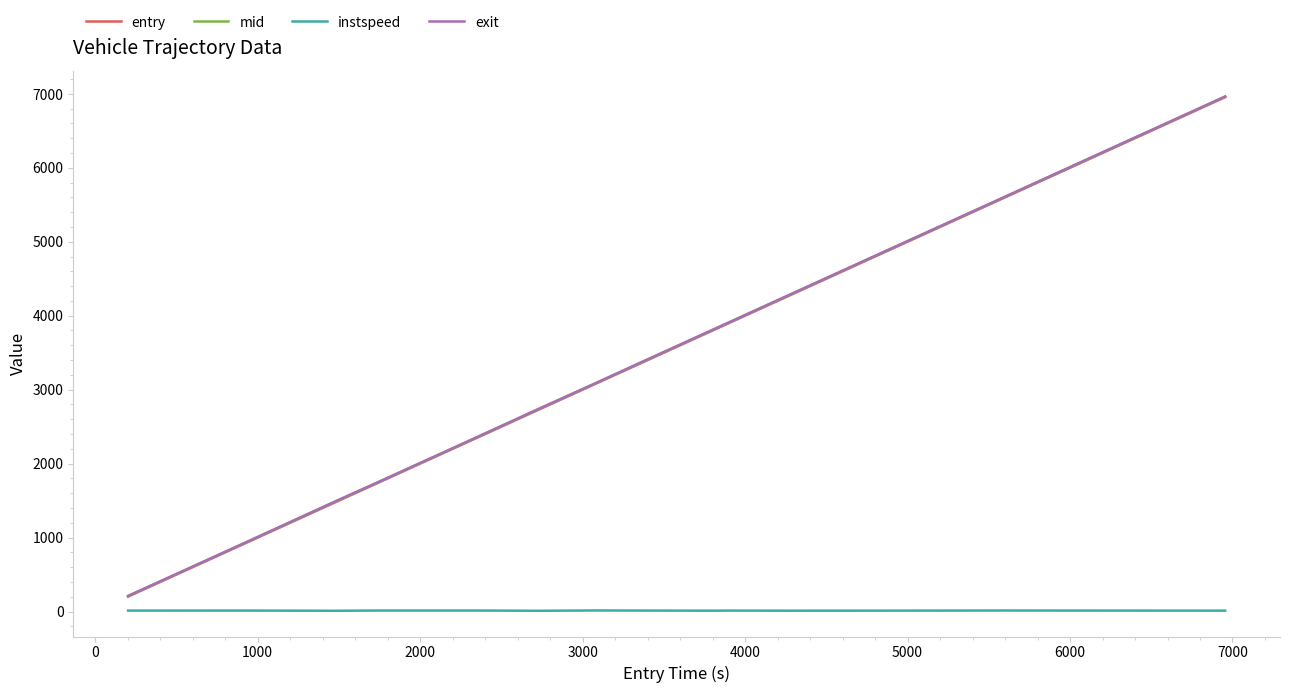

True or false: exit has more than 1 interior local peaks.

False